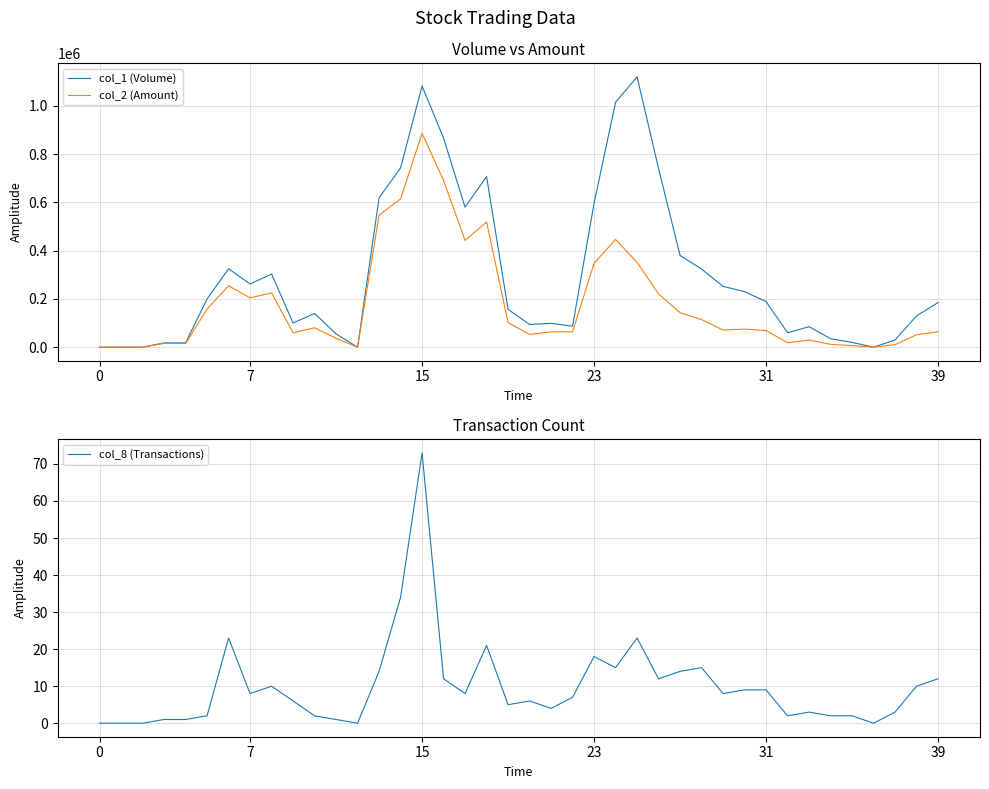

How many interior local peaks does the col_1 (Volume) series have?

8